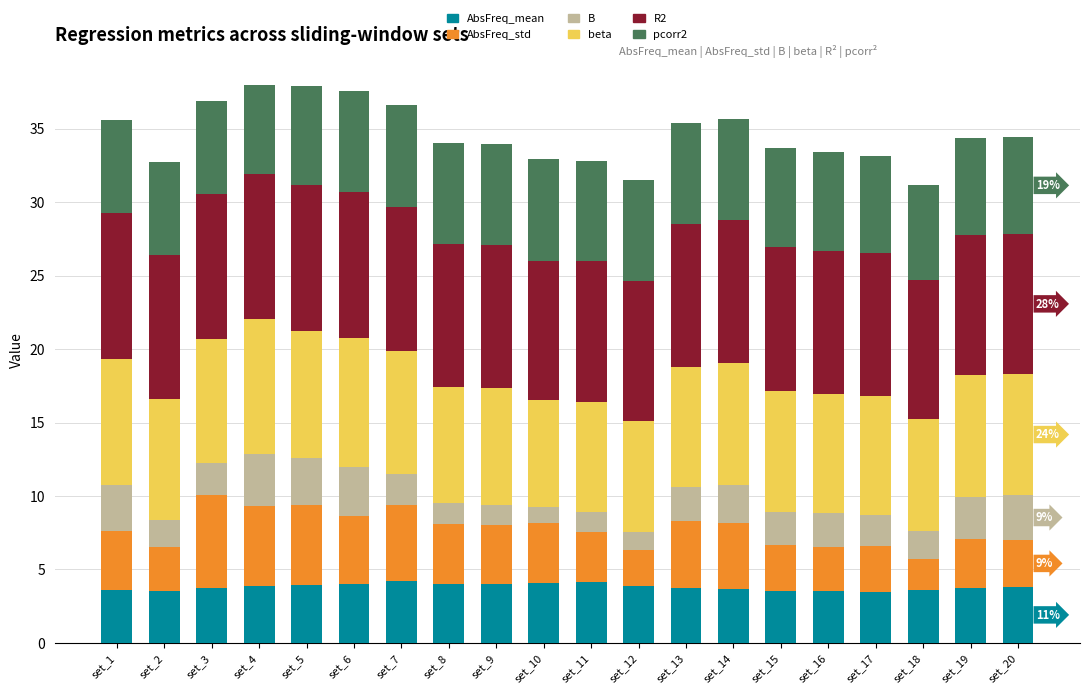

What is the maximum value for AbsFreq_mean?

4.2